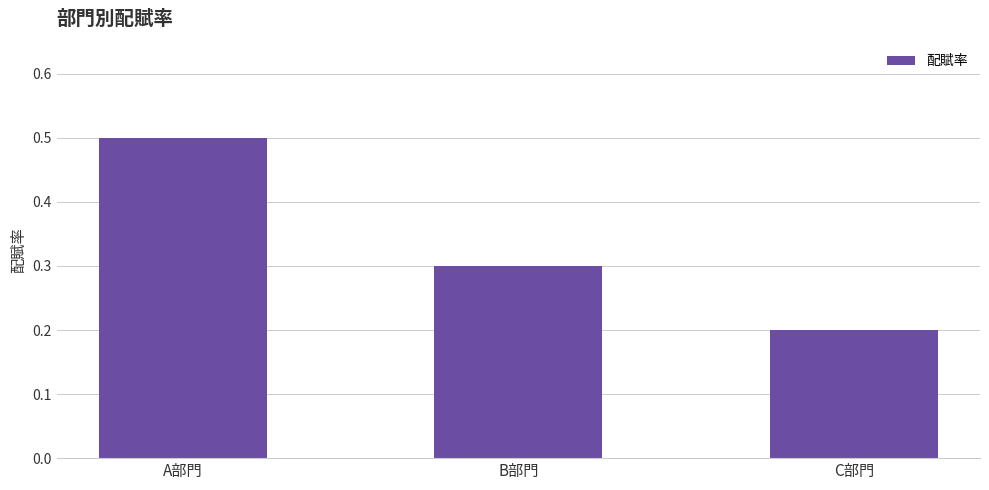

List the labels in order of value, smallest first.

C部門, B部門, A部門